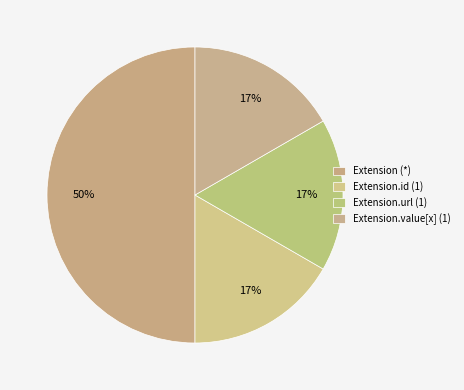

How many segments does this pie chart have?

4